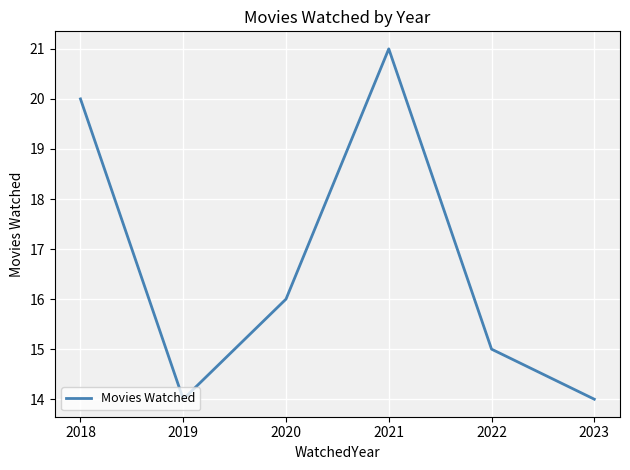

How many categories are shown in the chart?

6